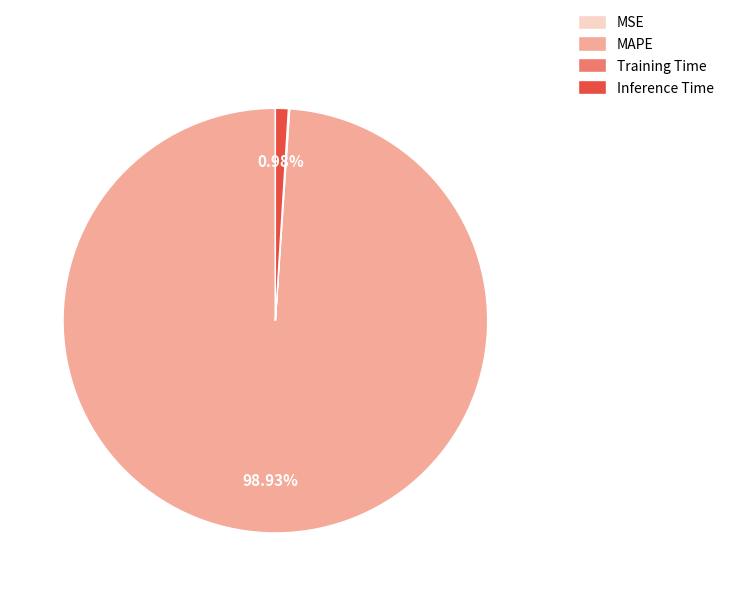

Combined, do MAPE and Inference Time account for over 50%?

Yes